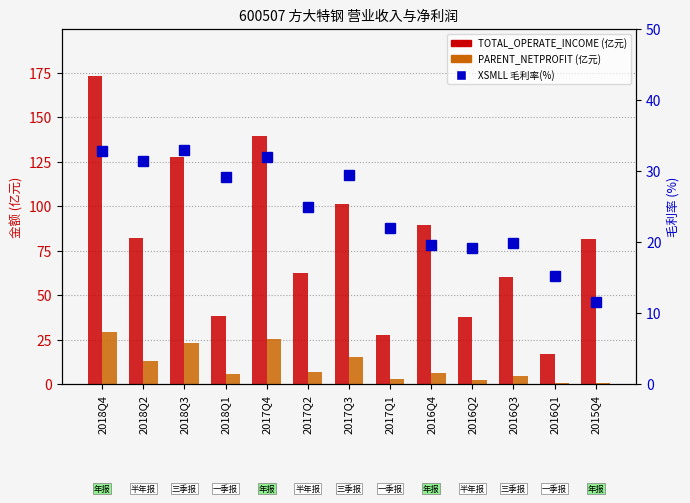

Rank the series by their average value, from lowest to highest.

PARENT_NETPROFIT, XSMLL (毛利率%), TOTAL_OPERATE_INCOME